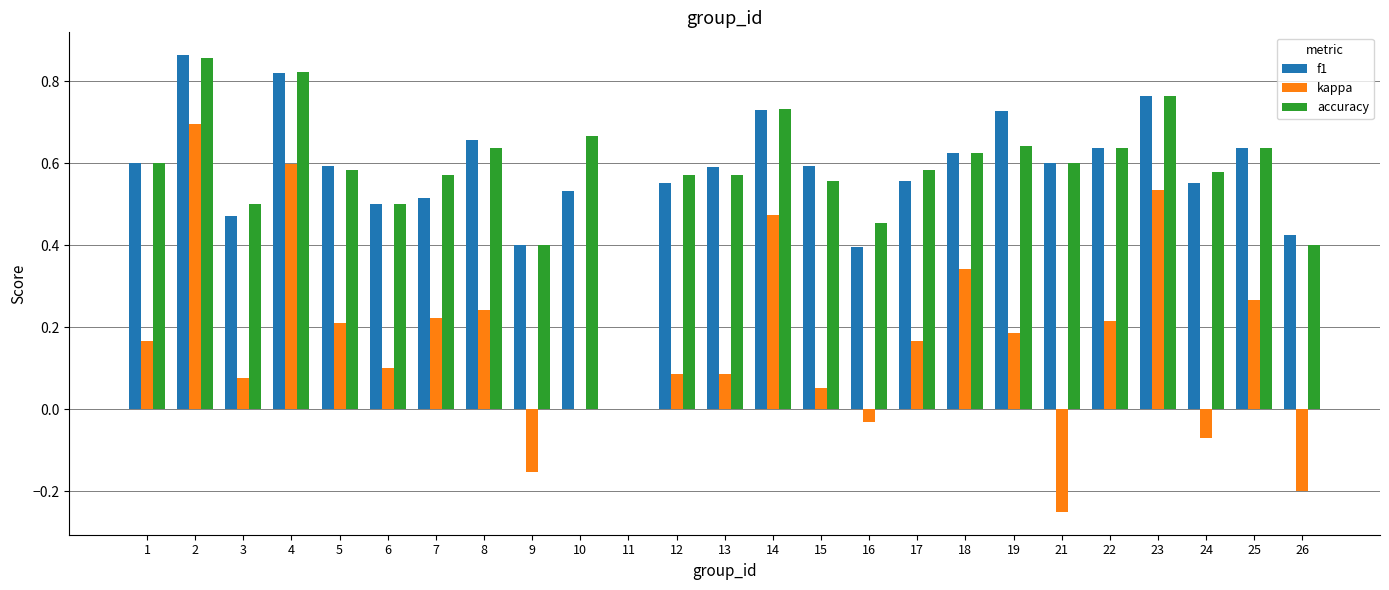

Is the value of f1 at 5 greater than the value of accuracy at 6?

Yes